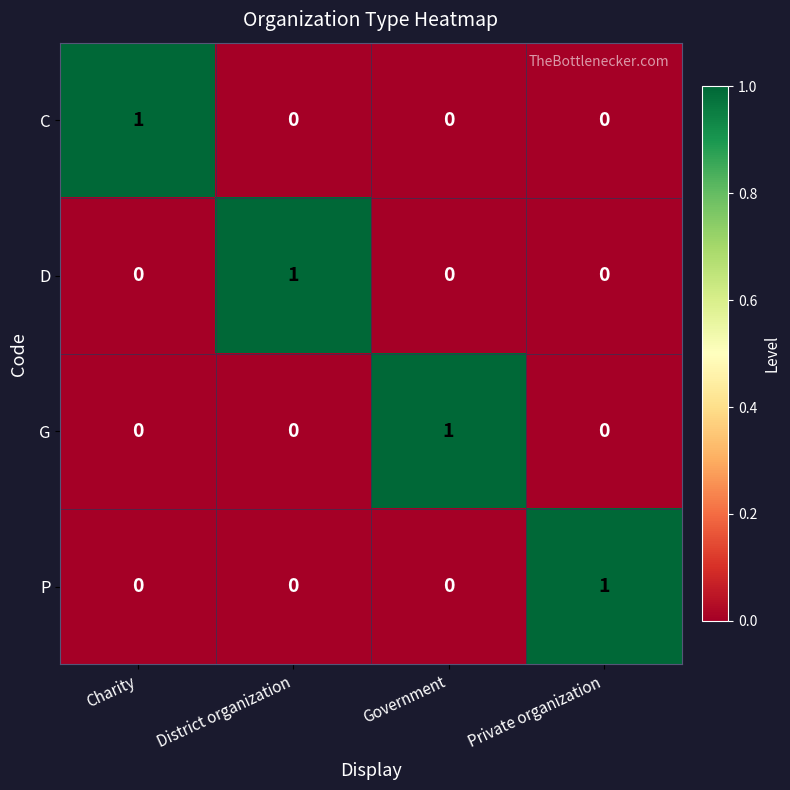

At how many categories does at least one series exceed 0?

4